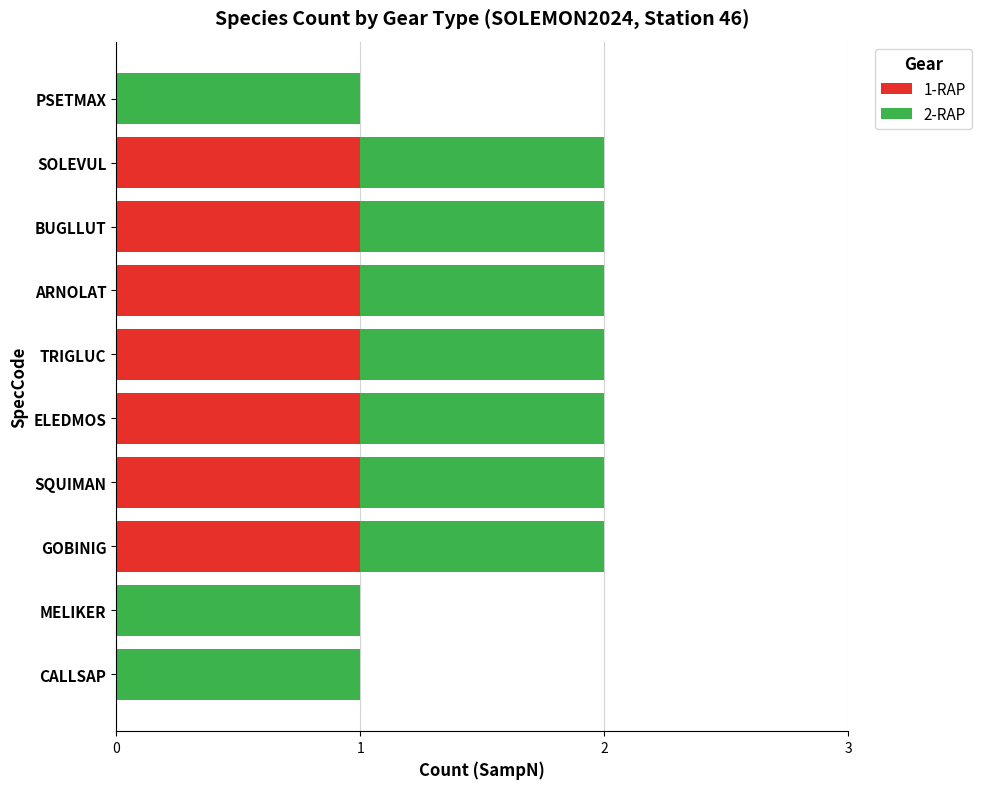

The 1-RAP series shows 0 at PSETMAX. True or false?

True